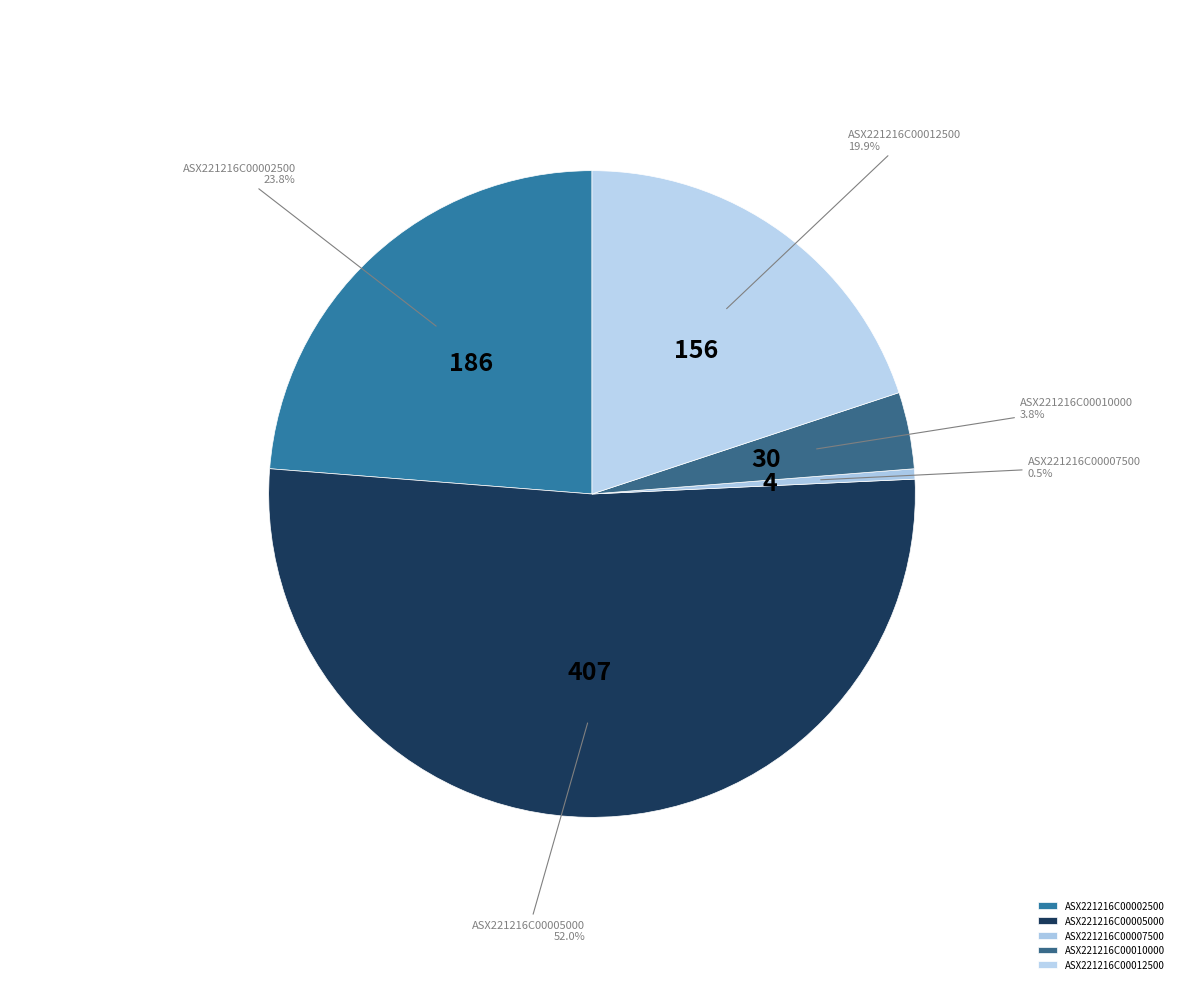

What percentage is NOT represented by ASX221216C00012500?

80.1%